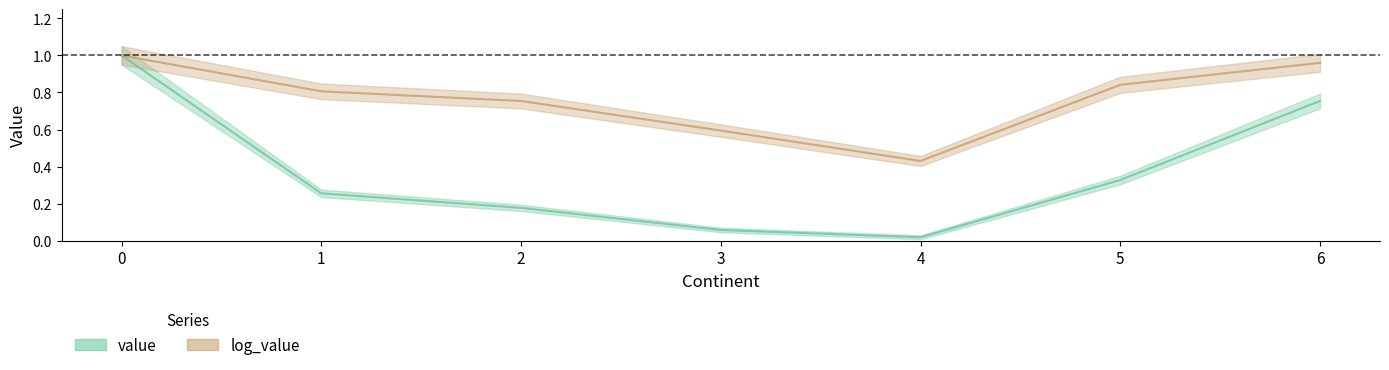

Rank the series at 1 from highest to lowest value.

log_value, value